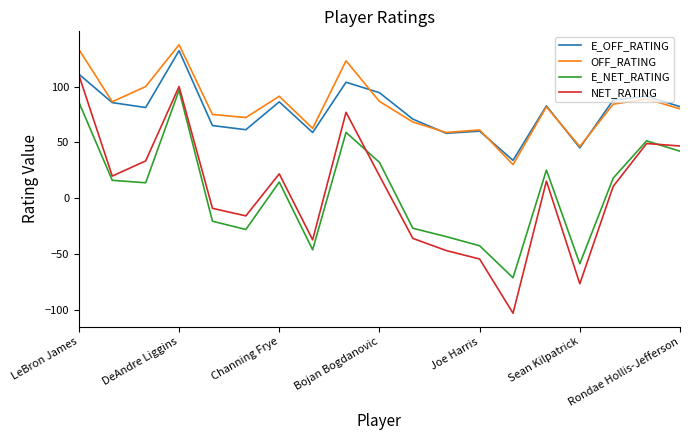

What is the highest value of the E_OFF_RATING series?

132.2